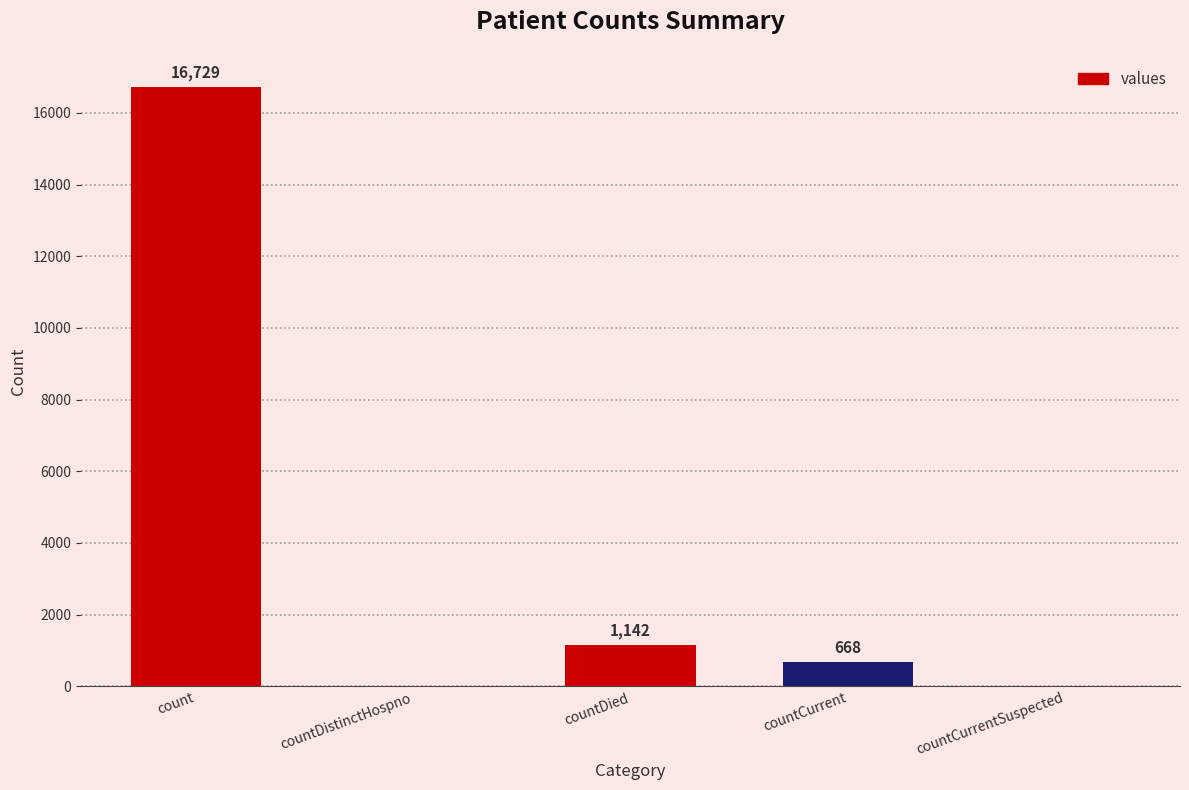

At which label is the value closest to 8364?

countDied